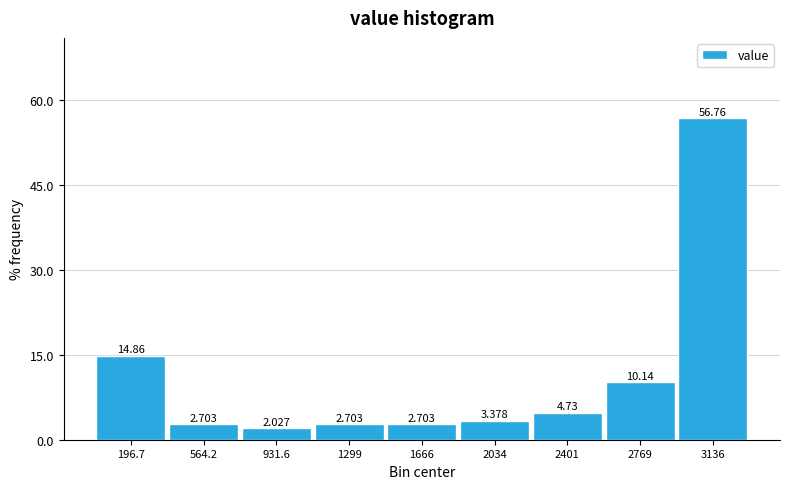

Reading left to right, list every bar in this chart as the range it spans on the x-axis followed by its height. The bar edges are not printed on the chart, so give them approximately, as read against the axis.

0 to 400: 14.865
400 to 750: 2.703
750 to 1100: 2.027
1100 to 1500: 2.703
1500 to 1850: 2.703
1850 to 2200: 3.378
2200 to 2600: 4.730
2600 to 2950: 10.135
2950 to 3300: 56.757